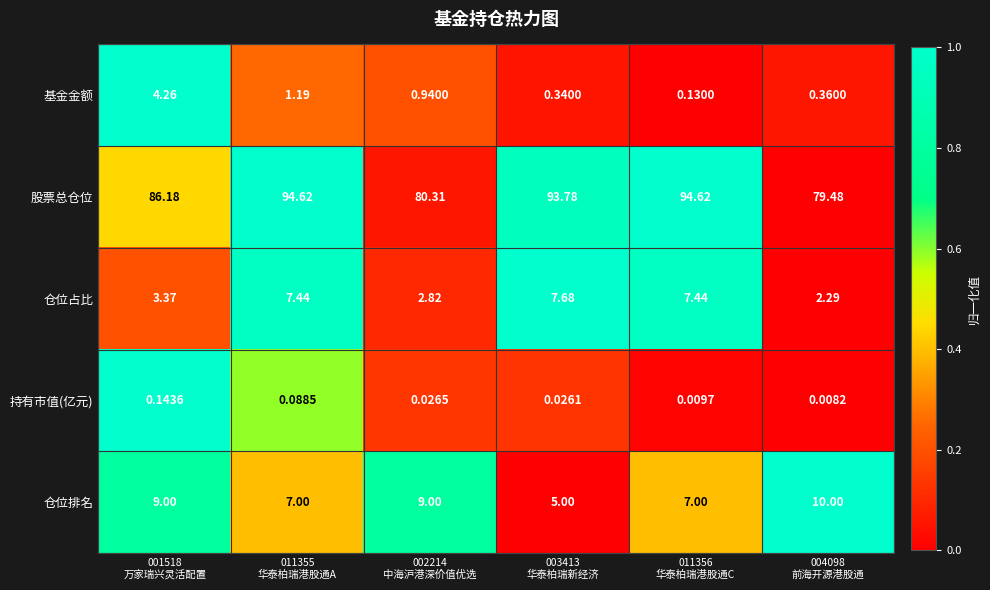

At how many categories does at least one series exceed 0?

6